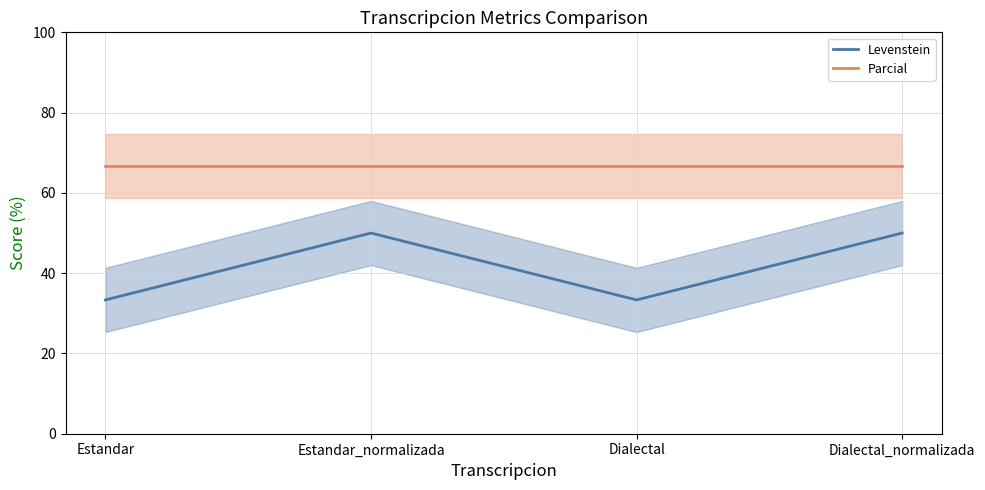

Which category has the lowest value across all series?

Estandar